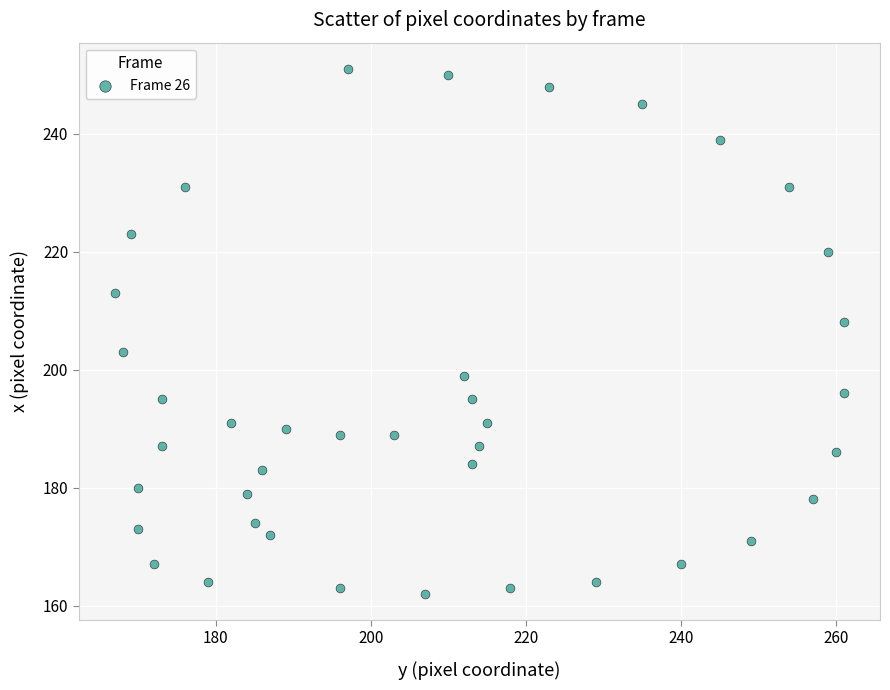

What Y value in the scatter plot is closest to 206?

208